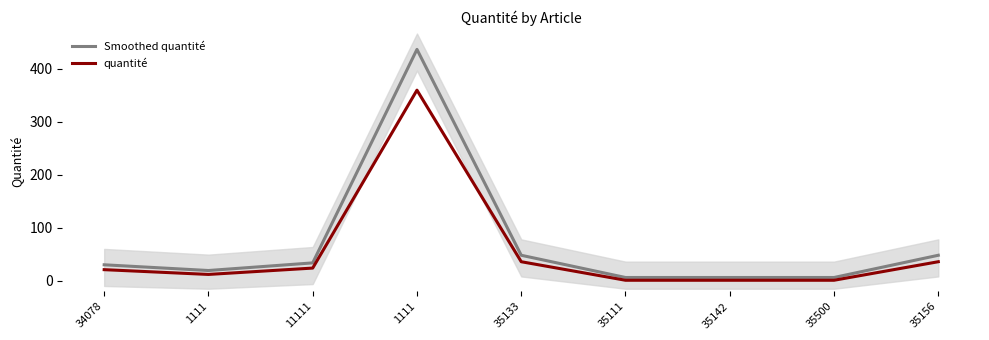

What is the label of the 7th point from the right?

11111